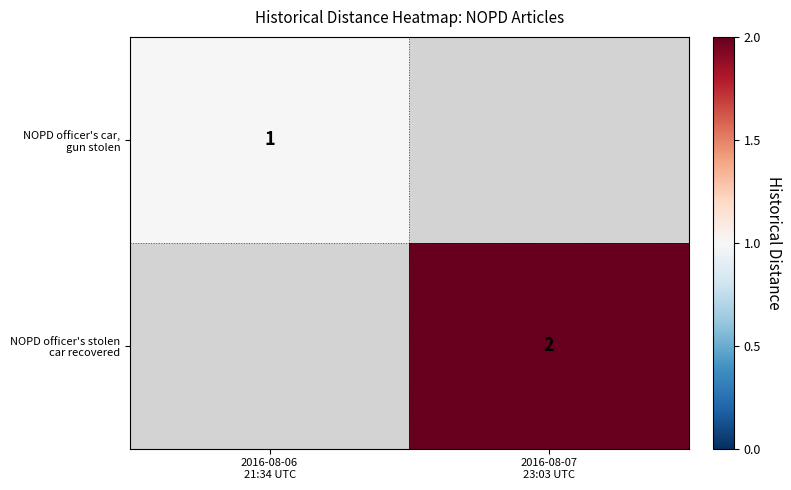

At how many categories does at least one series exceed 1?

1